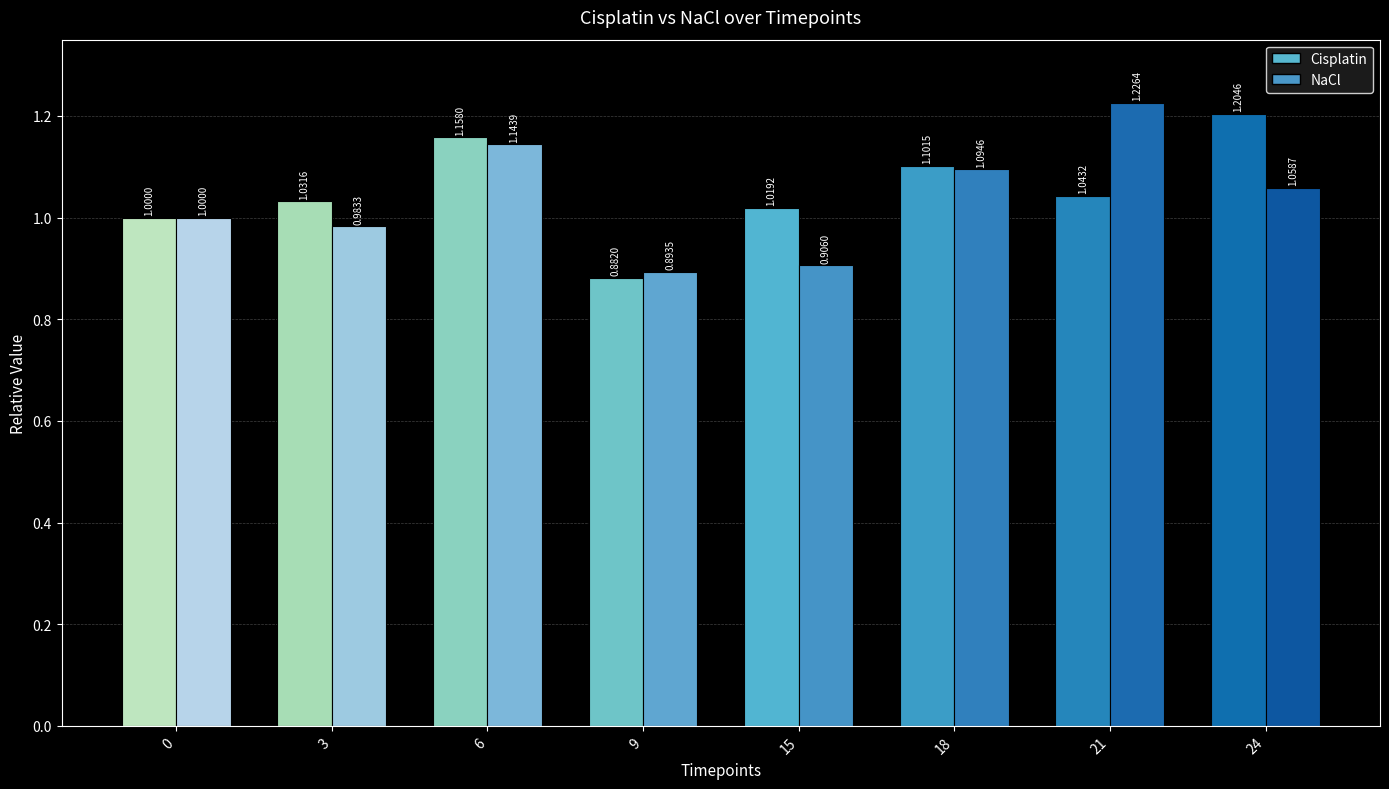

Reading right to left, extract all data points from this chart.

Cisplatin: 1.2	1.0	1.1	1.0	0.9	1.2	1.0	1.0
NaCl: 1.1	1.2	1.1	0.9	0.9	1.1	1.0	1.0